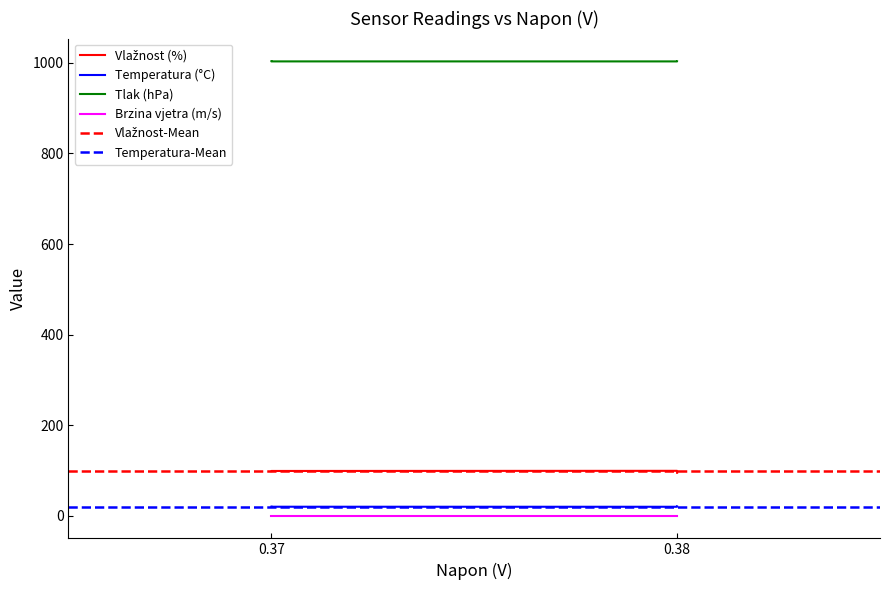

Count the Temperatura (°C) values in the range 19 to 20.

3